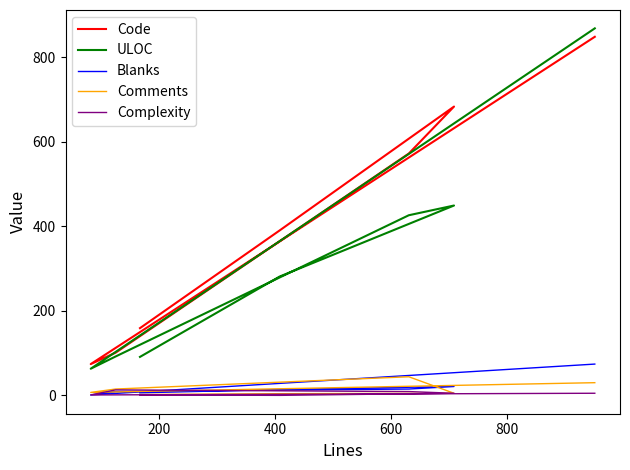

True or false: Comments and ULOC intersect in this chart.

False